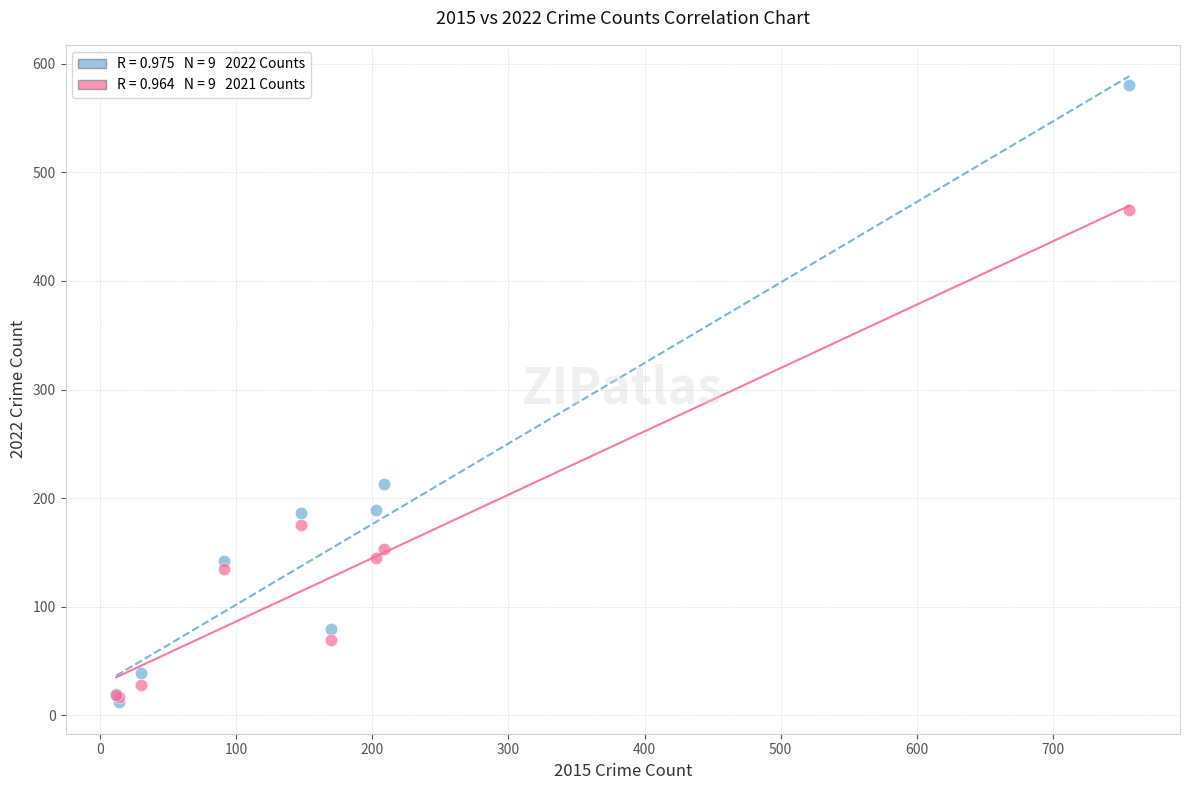

Across all series, what Y value is closest to 296?

213